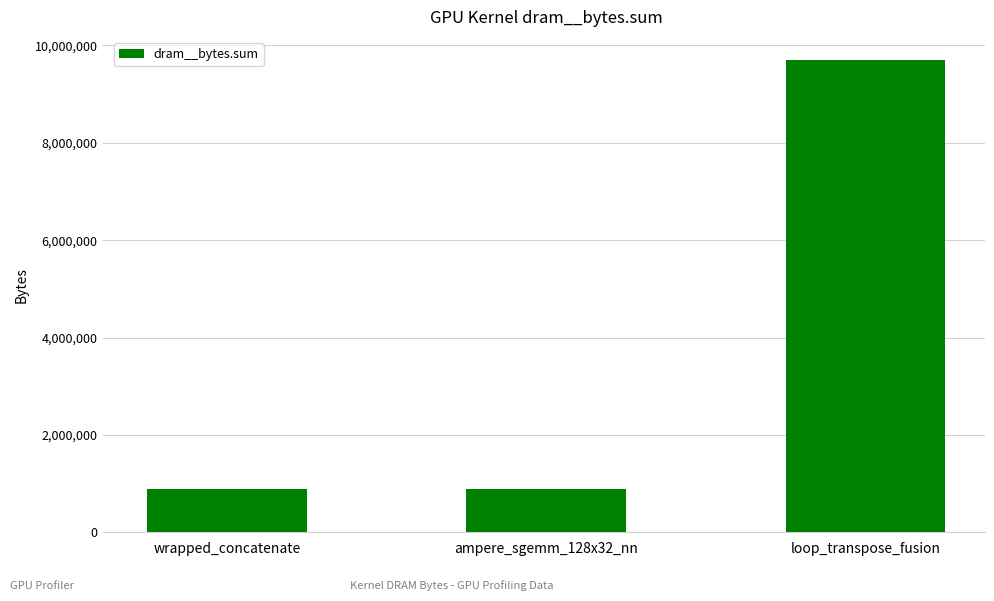

What is the change in value from ampere_sgemm_128x32_nn to loop_transpose_fusion?

+8791680